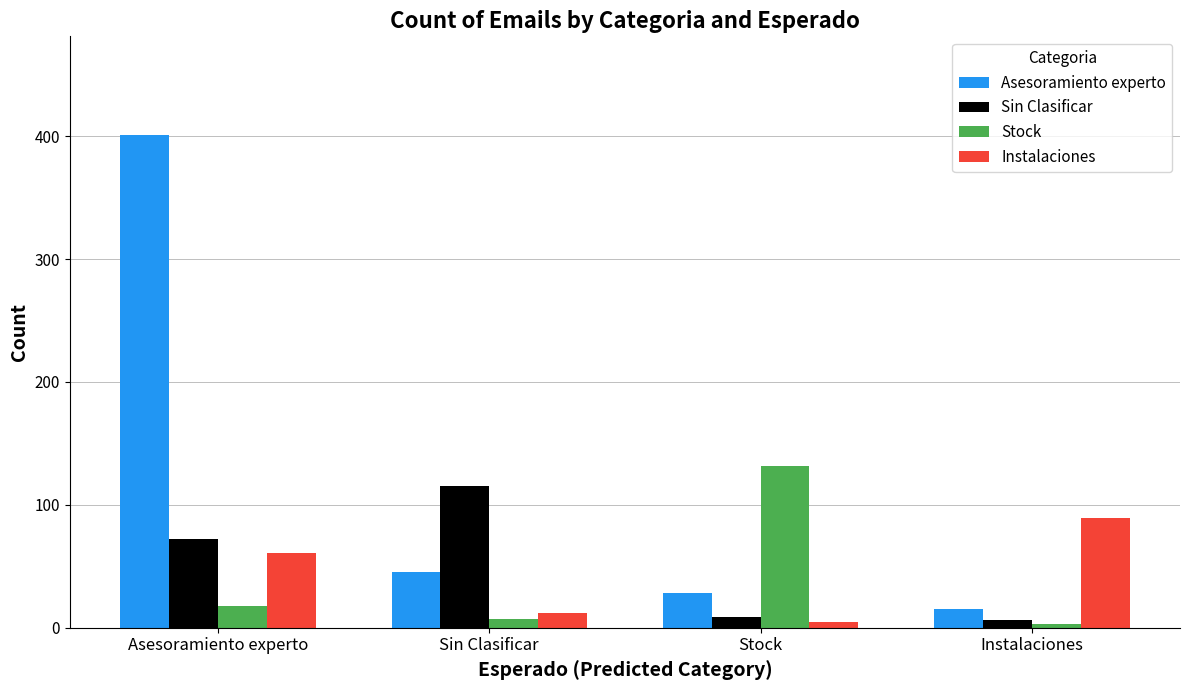

What is the value of the Stock bar at the 4th from the left?

3